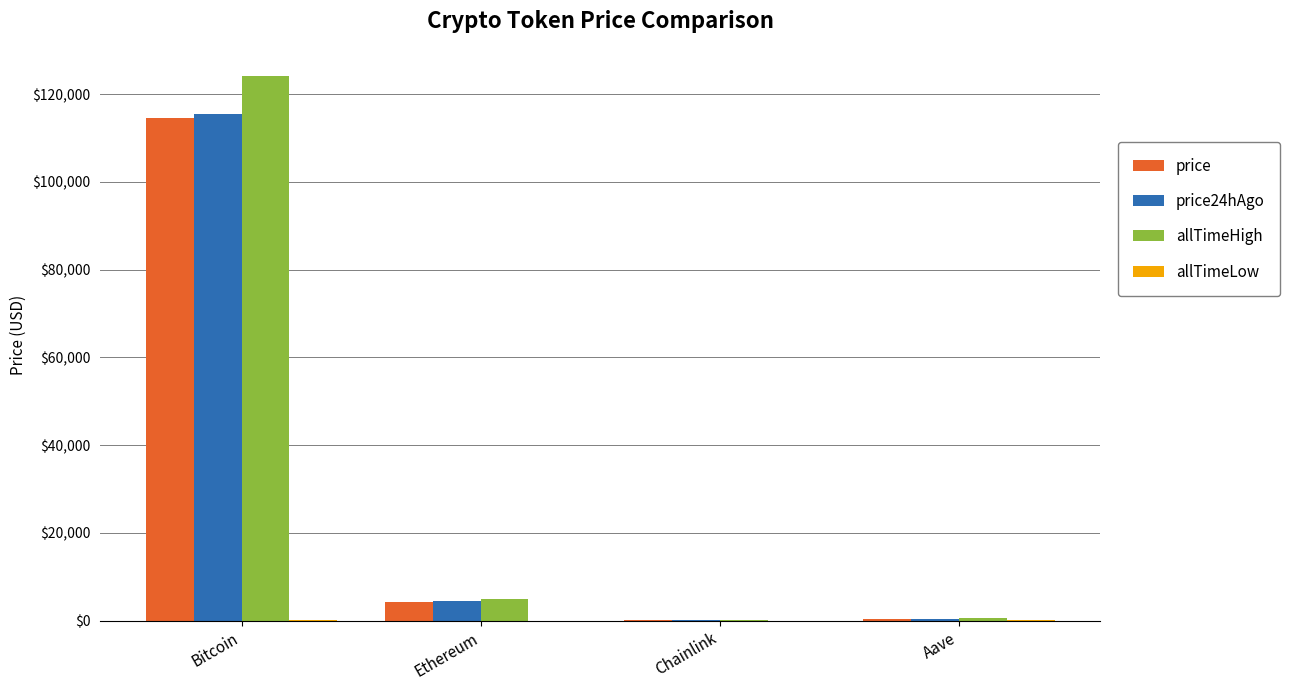

Is the value of price24hAgo at Bitcoin greater than the value of price at Chainlink?

Yes